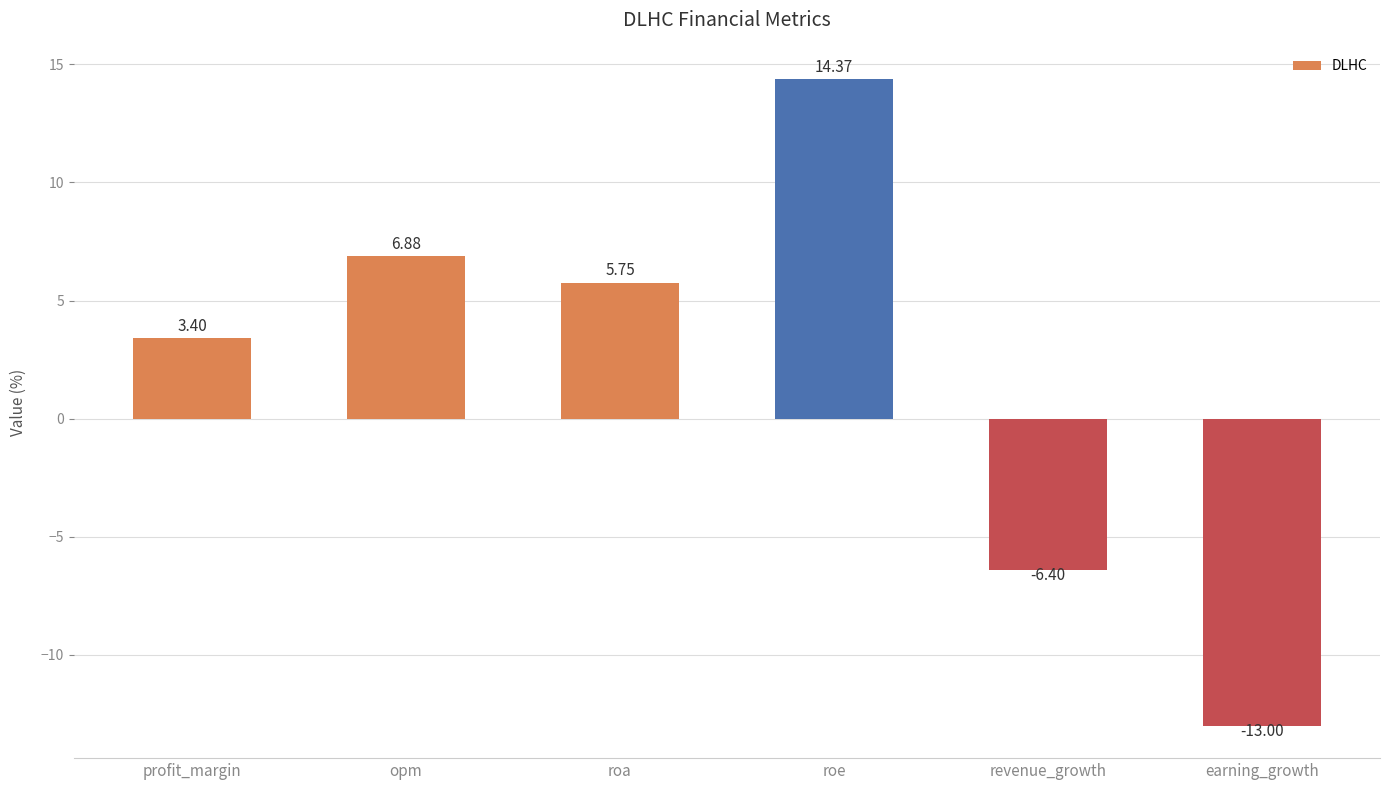

How many values are below 5?

3